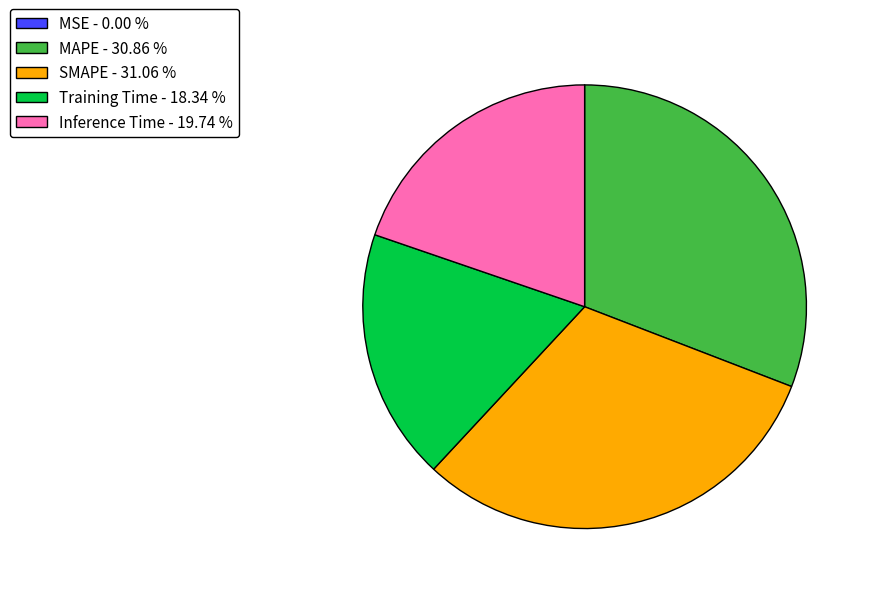

What is the ratio of the value at Training Time to the value at MAPE?

0.6